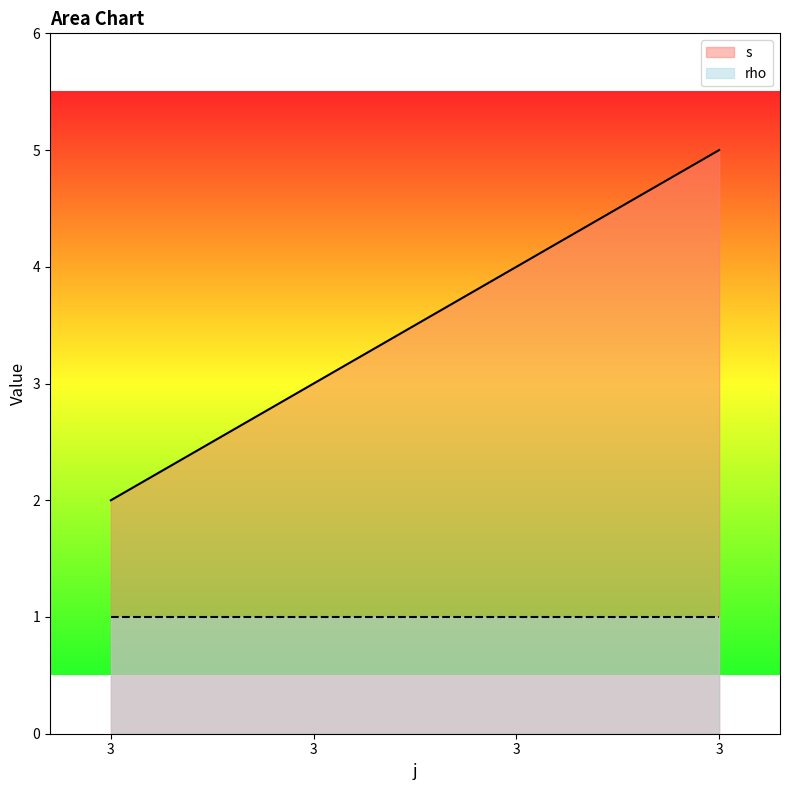

Approximately how many times larger is the value at 3 compared to 3?

2.0